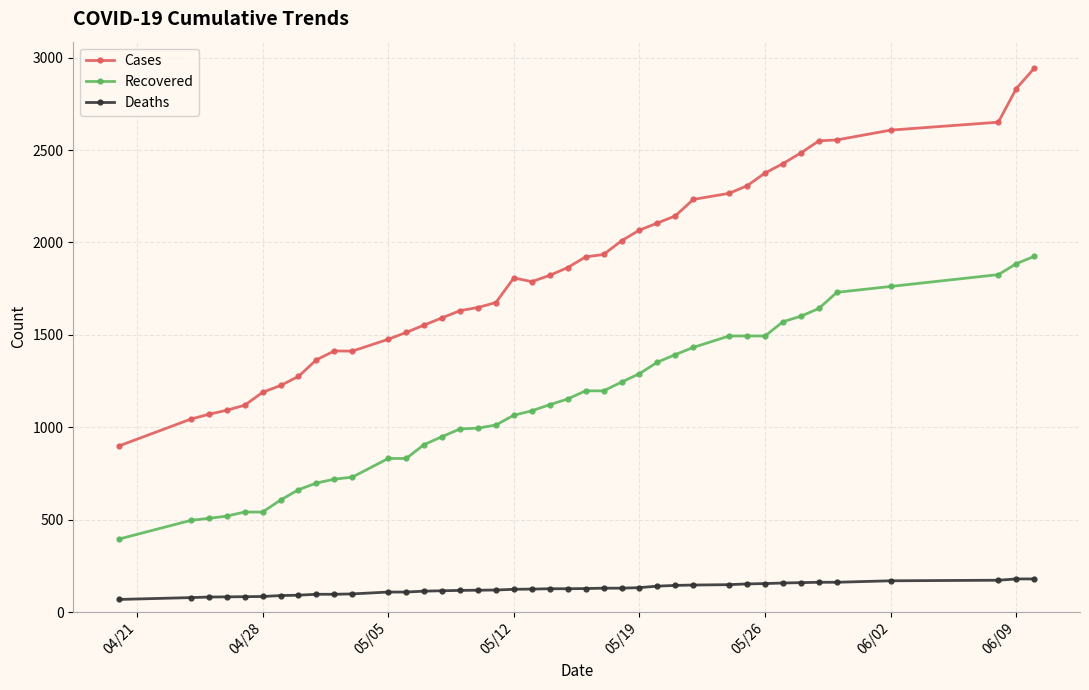

Which series has the widest spread of values?

Cases